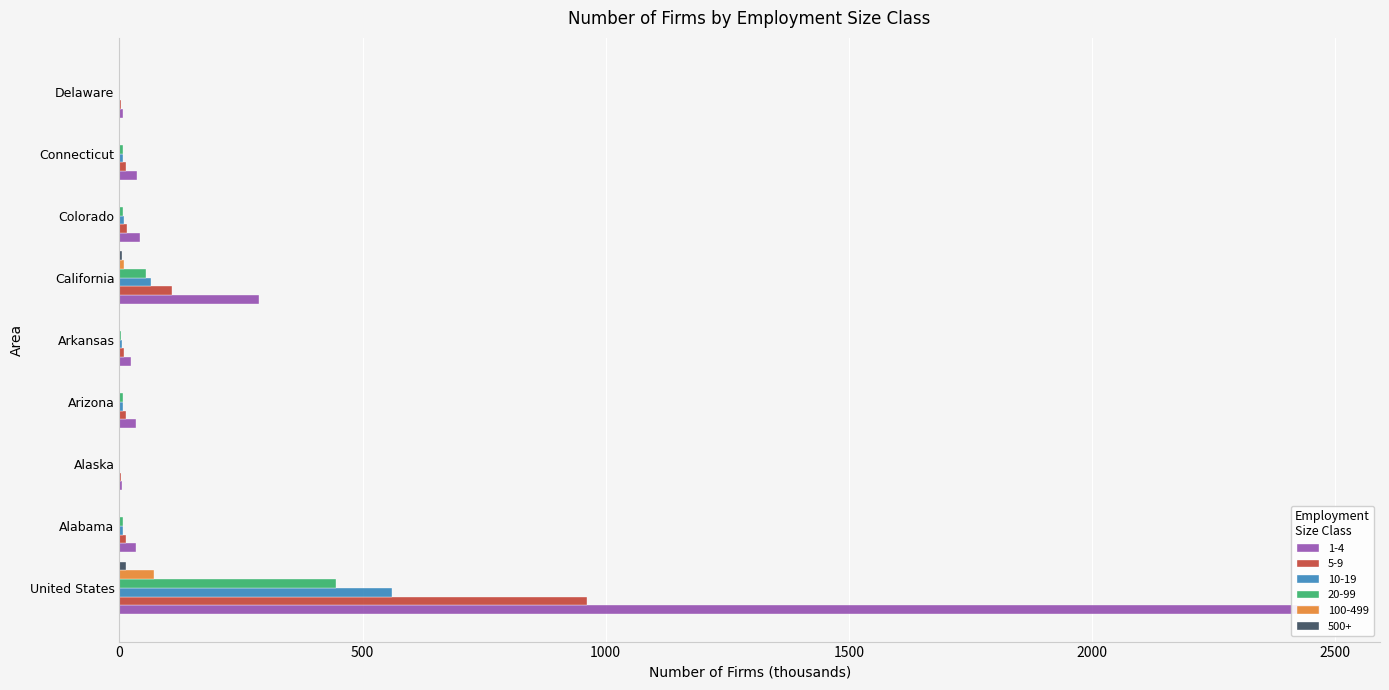

What is the average value of the 500+ series?

3.3